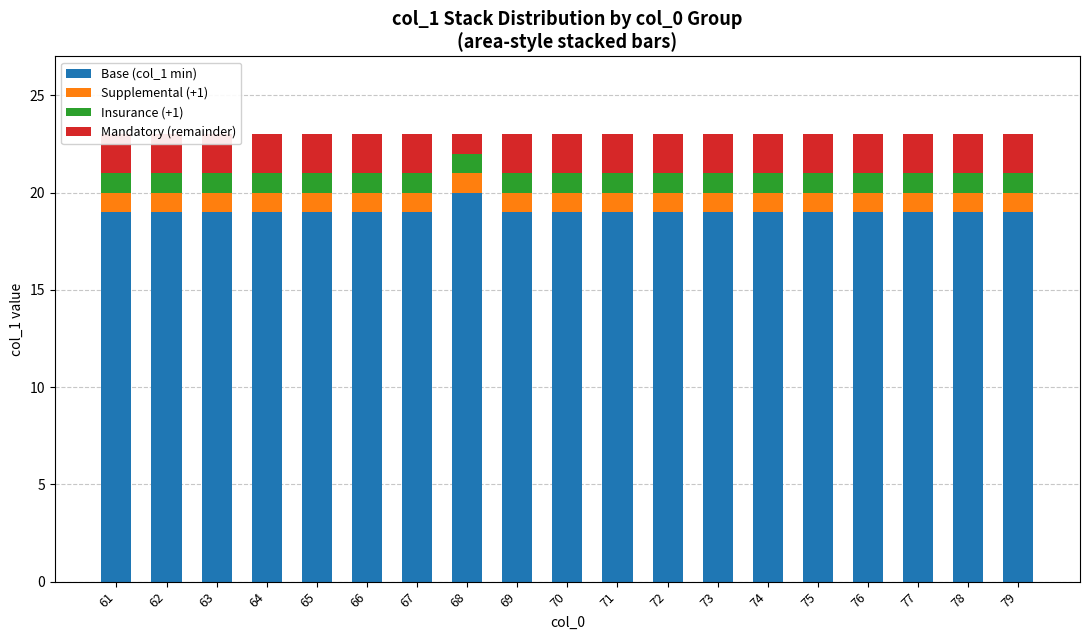

Where is Insurance (+1) nearest to the value 1?

61